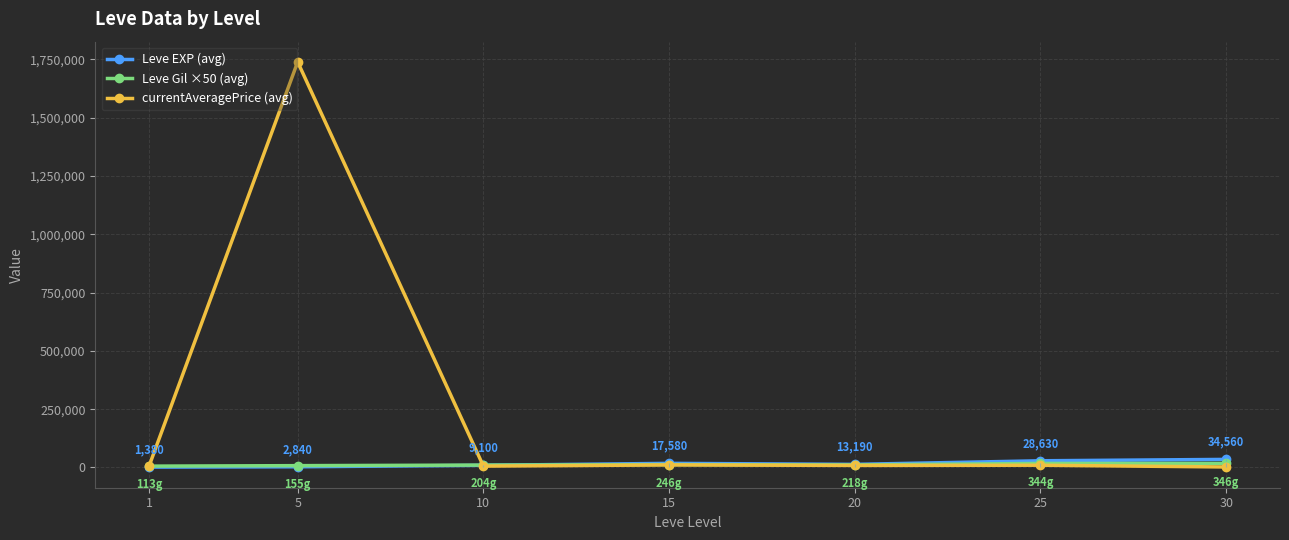

What is the average value of the Leve EXP (avg) series?

15326